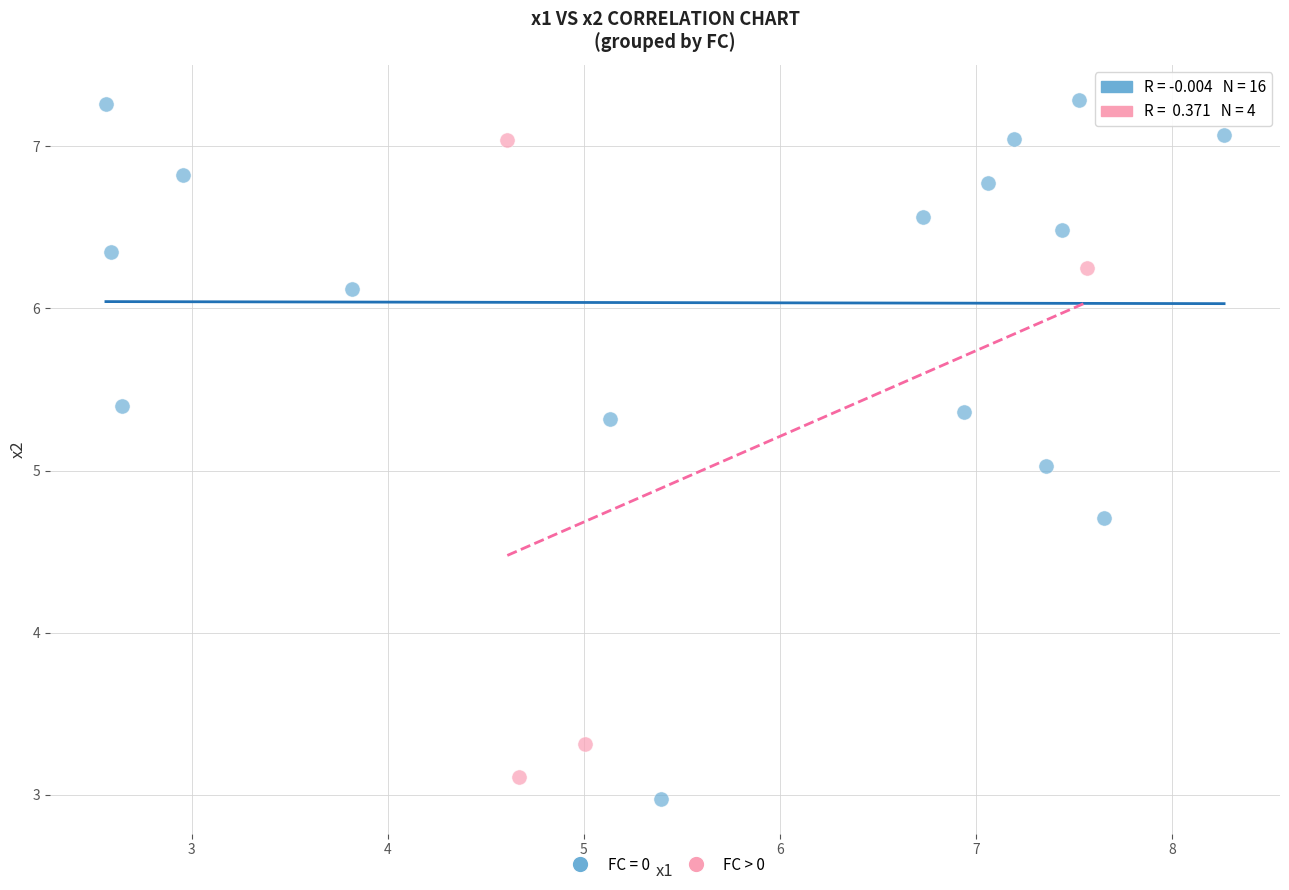

Which series reaches the maximum Y coordinate?

FC = 0